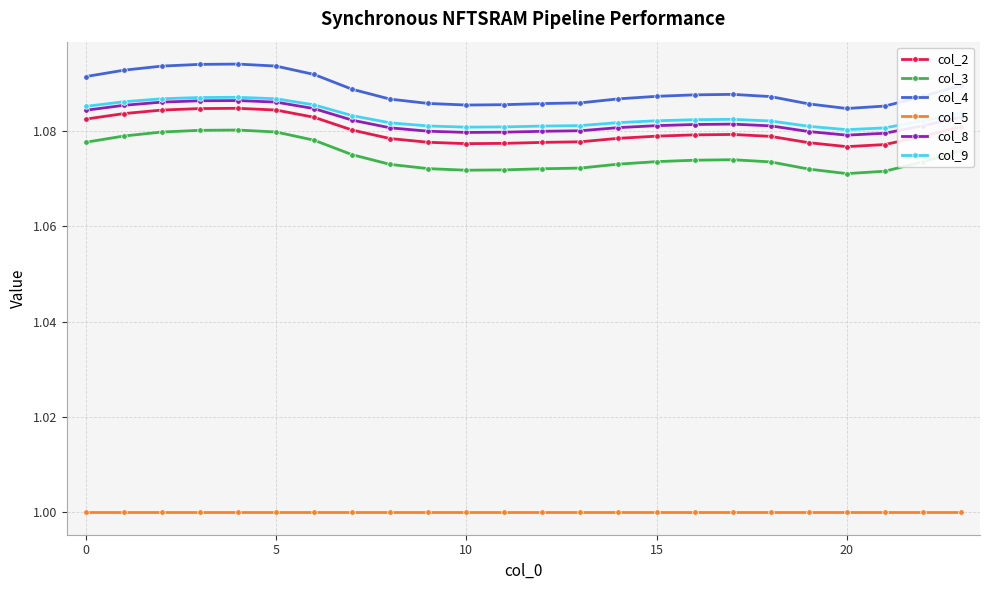

Count the number of data series in this chart.

6